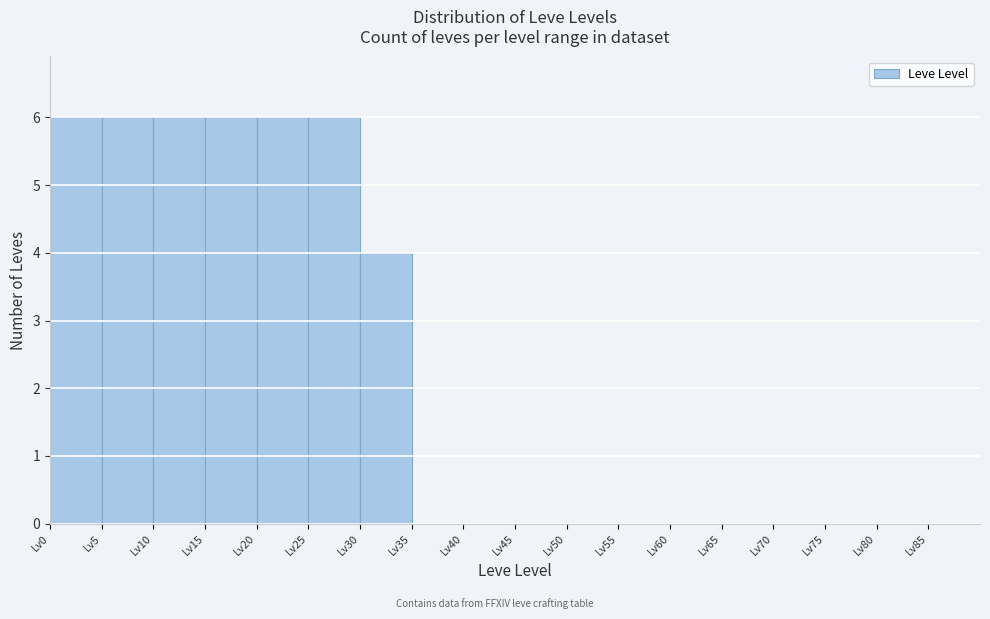

Reading left to right, list every bar in this chart as the range it spans on the x-axis followed by its height. The values are not printed on the chart, so give them approximately, as read against the axis.

0 to 5: 6
5 to 10: 6
10 to 15: 6
15 to 20: 6
20 to 25: 6
25 to 30: 6
30 to 35: 4
35 to 40: 0
40 to 45: 0
45 to 50: 0
50 to 55: 0
55 to 60: 0
60 to 65: 0
65 to 70: 0
70 to 75: 0
75 to 80: 0
80 to 85: 0
85 to 90: 0